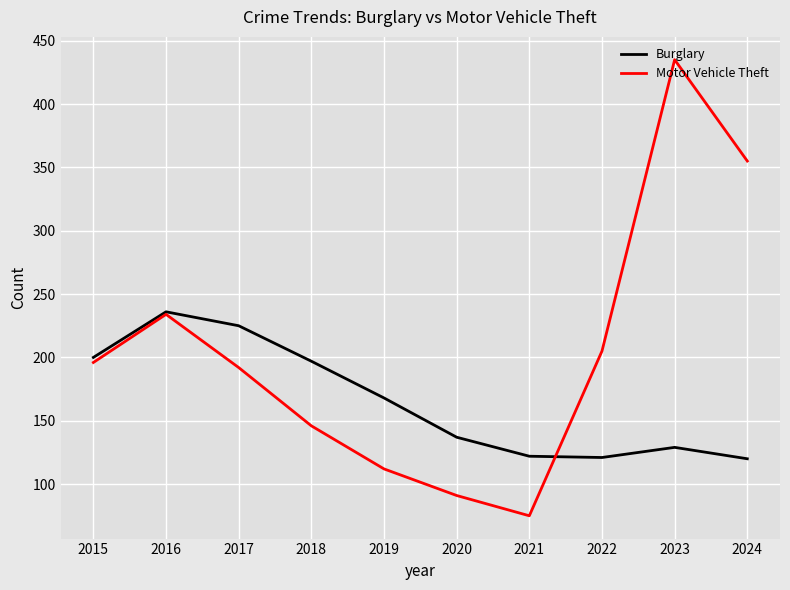

After their last crossing, which series has the higher values: Burglary or Motor Vehicle Theft?

Motor Vehicle Theft